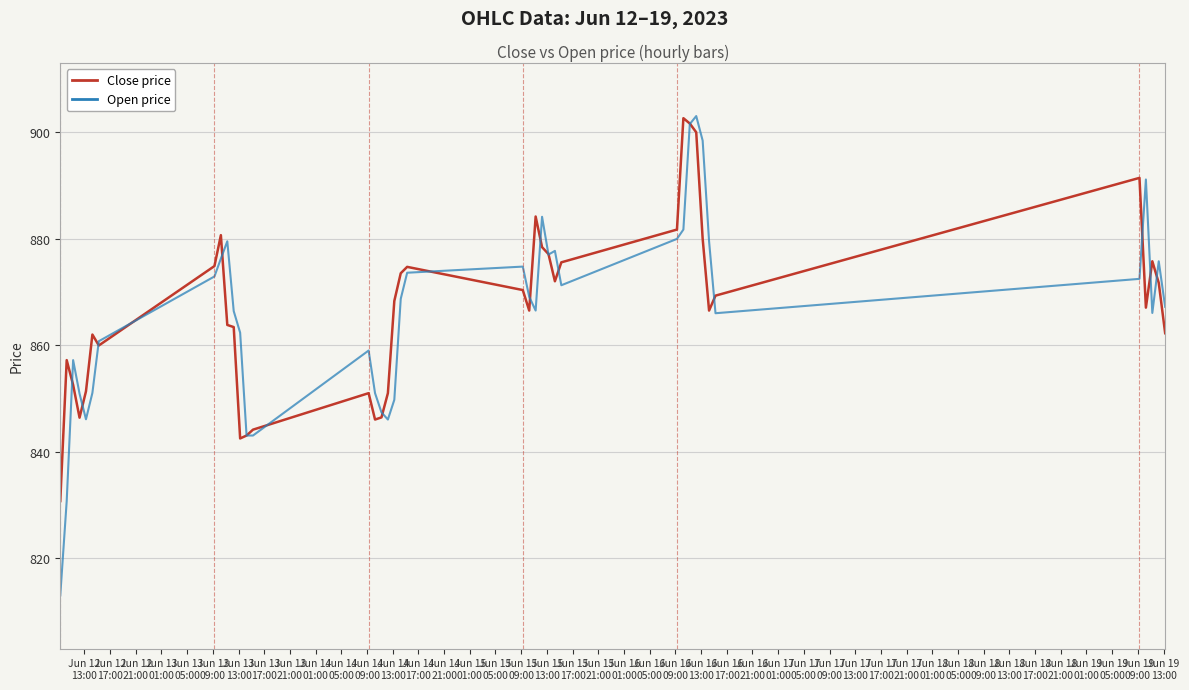

What is the minimum value for Open price?

813.0